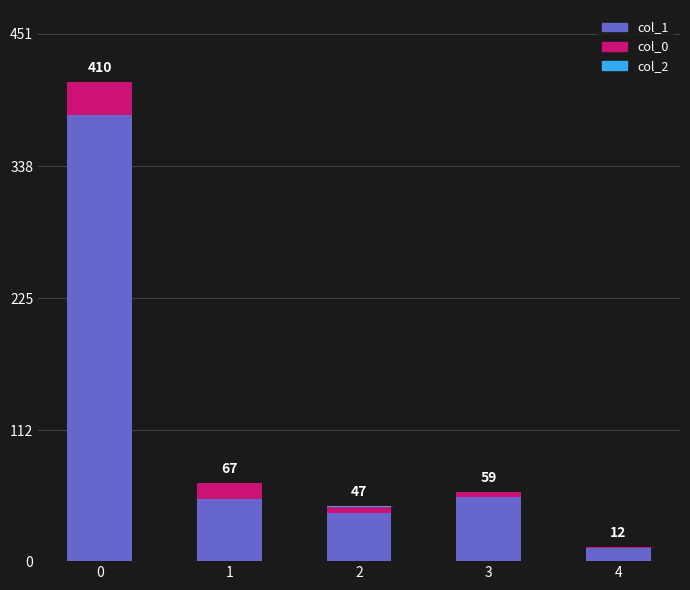

The col_1 series shows 11 at 4. True or false?

True